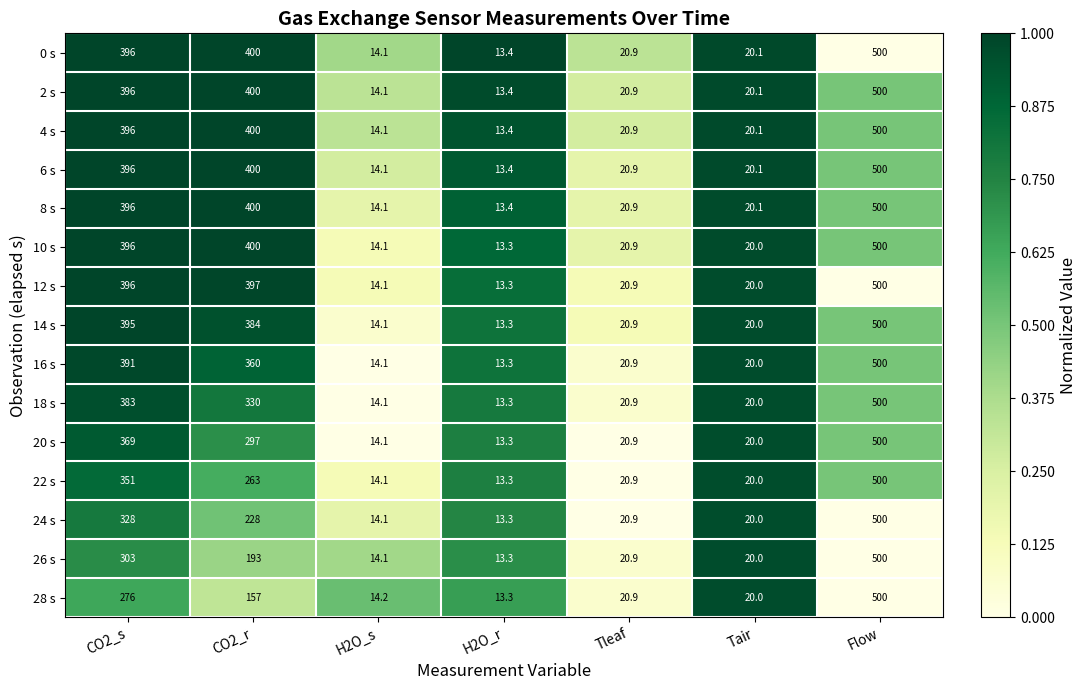

Is it true that 18 s equals 14.1 at H2O_s?

True